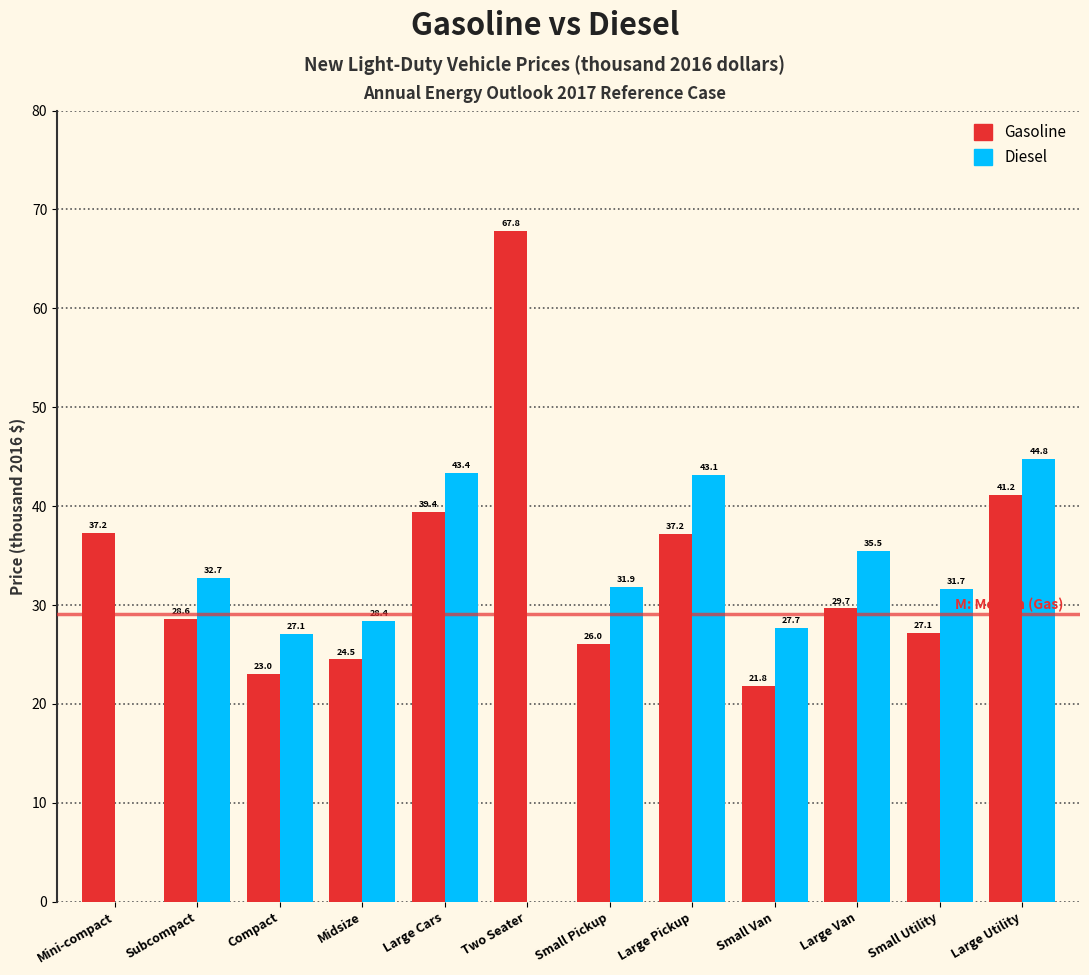

At which category does the chart reach its peak across all series?

Two Seater